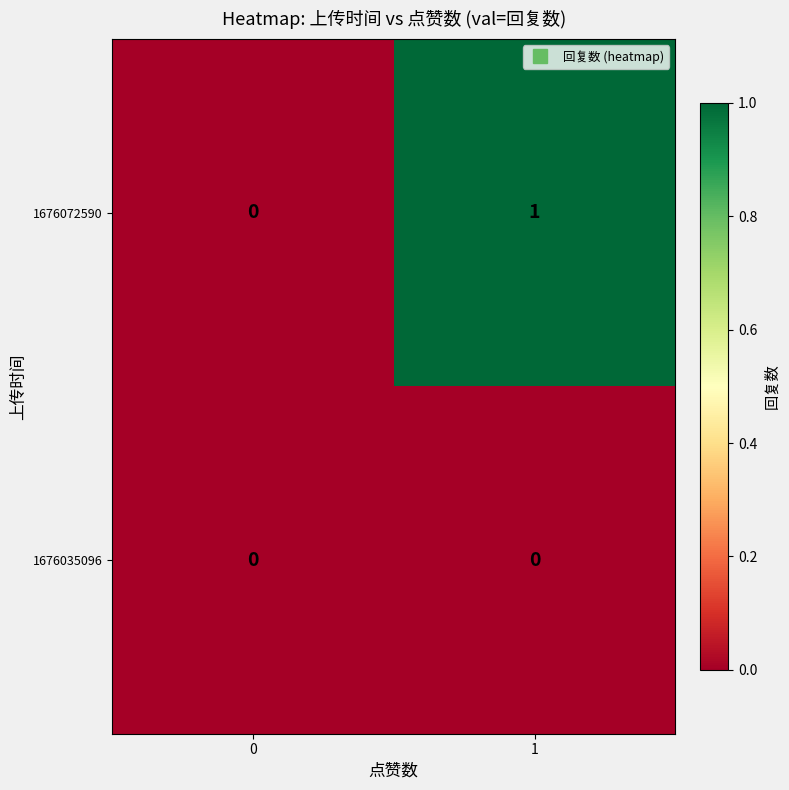

Which series has the widest spread of values?

1676072590